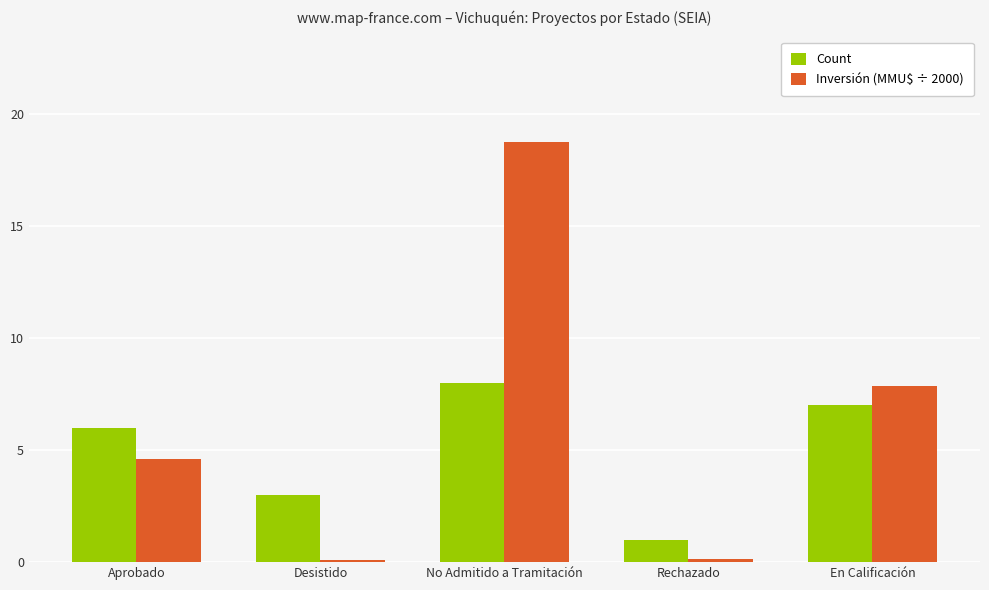

How many data points in Count are less than 6?

2